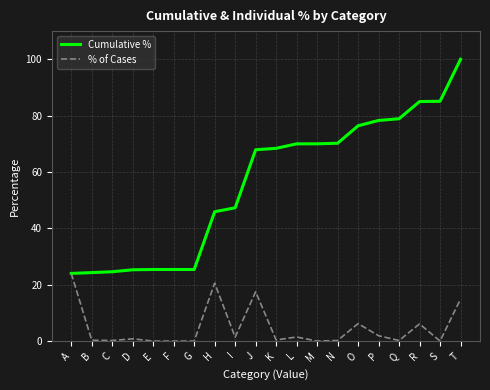

At G, list the series in order from smallest to largest.

% of Cases, Cumulative %